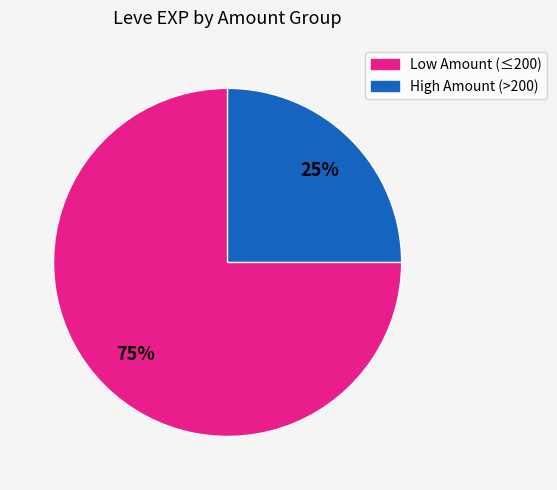

Is there any slice that represents more than half of the pie?

Yes